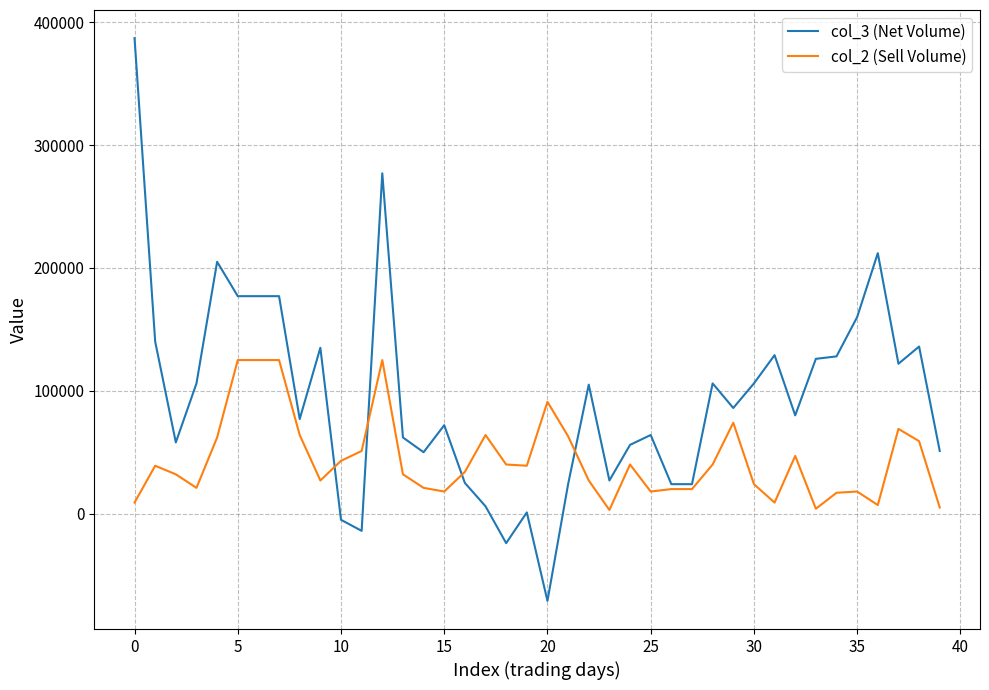

List the series in order of their peak value, lowest first.

col_2 (Sell Volume), col_3 (Net Volume)